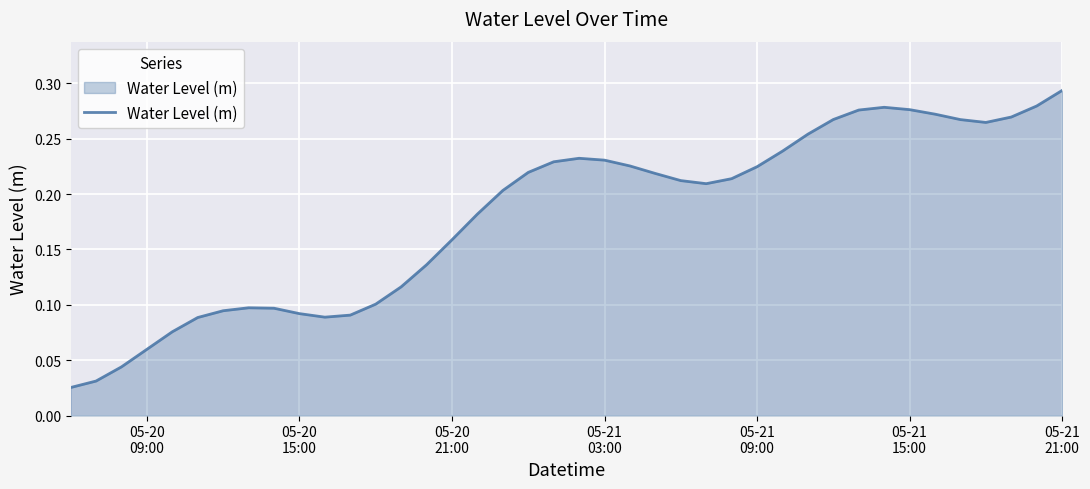

What is the value of the 24th point from the left?

0.2